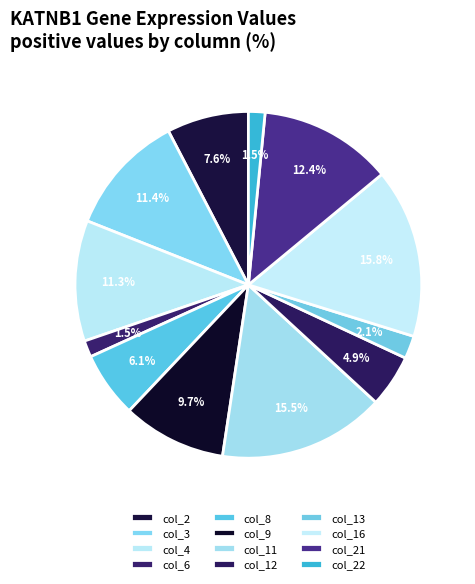

The col_8 slice represents 1% of the pie. True or false?

False